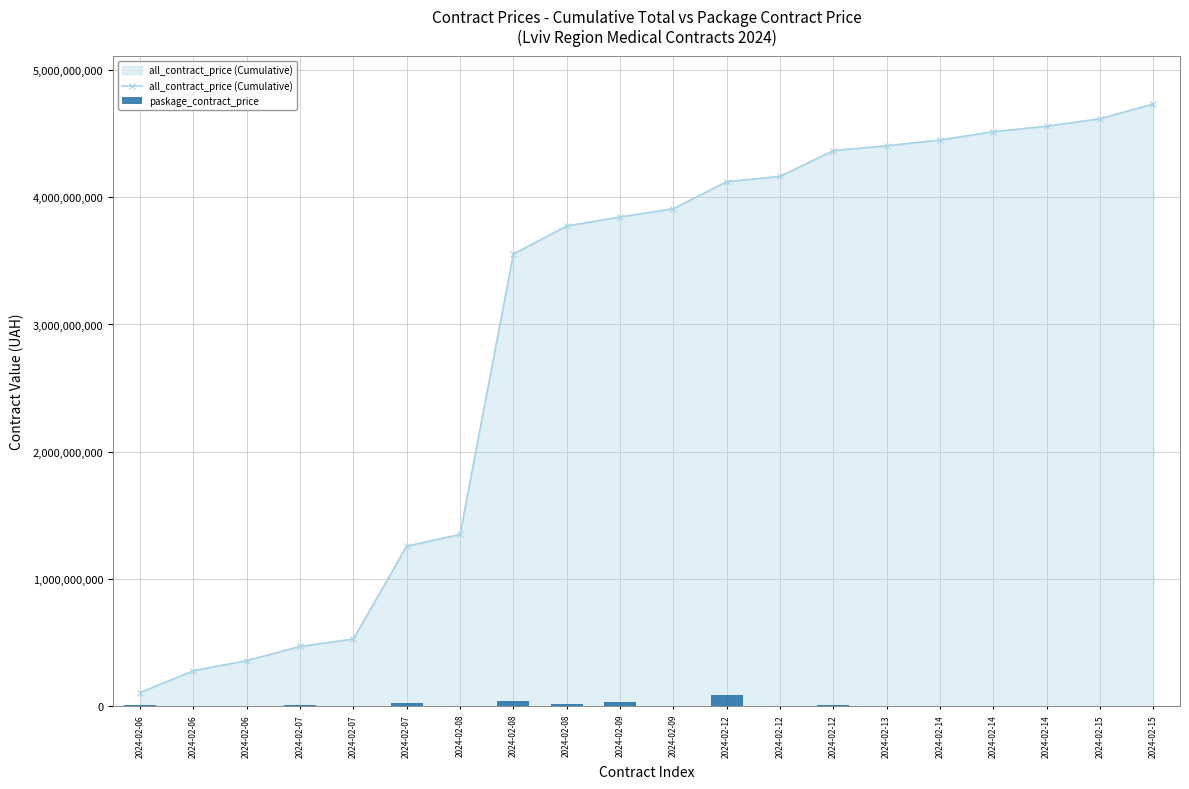

Is it true that paskage_contract_price equals 2186408.8 at 2024-02-12?

False